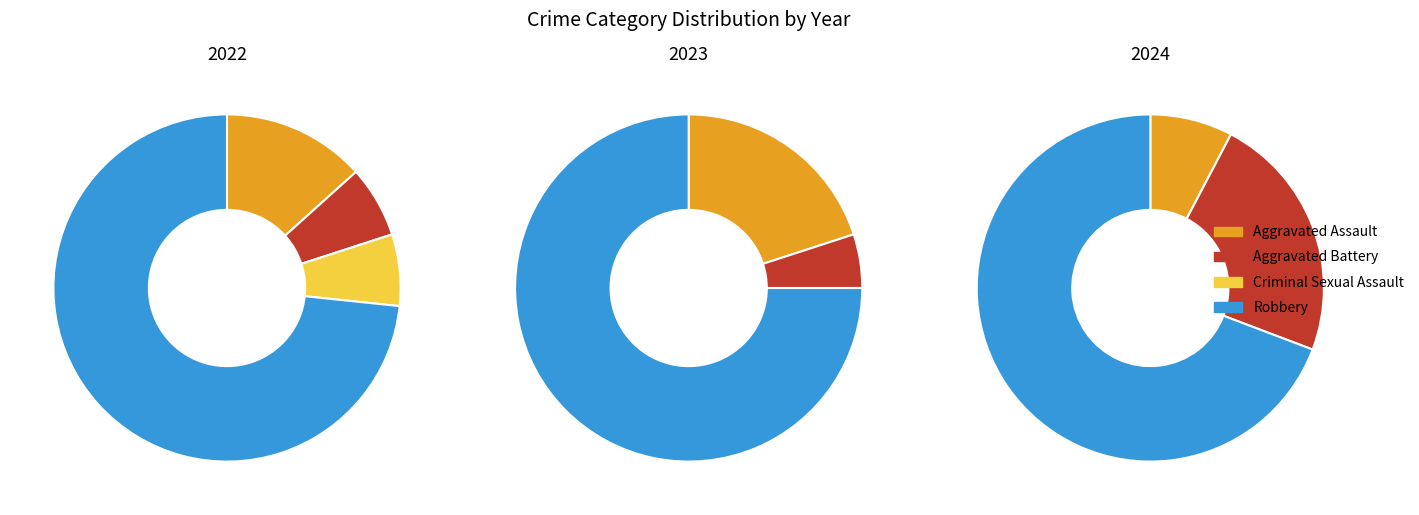

Rank the series by their maximum value, from highest to lowest.

values_2023, values_2022, values_2024